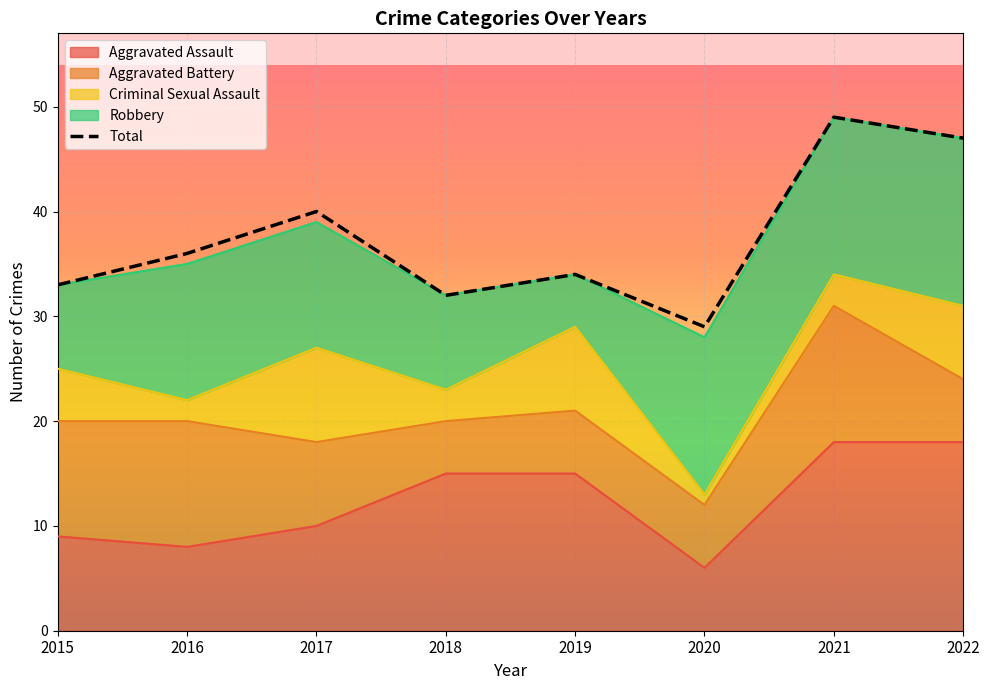

Reading right to left, what are all the values shown in this chart?

Aggravated Assault: 2022=18	2021=18	2020=6	2019=15	2018=15	2017=10	2016=8	2015=9
Aggravated Battery: 2022=6	2021=13	2020=6	2019=6	2018=5	2017=8	2016=12	2015=11
Criminal Sexual Assault: 2022=7	2021=3	2020=1	2019=8	2018=3	2017=9	2016=2	2015=5
Robbery: 2022=16	2021=15	2020=15	2019=5	2018=9	2017=12	2016=13	2015=8
Total: 2022=47	2021=49	2020=29	2019=34	2018=32	2017=40	2016=36	2015=33